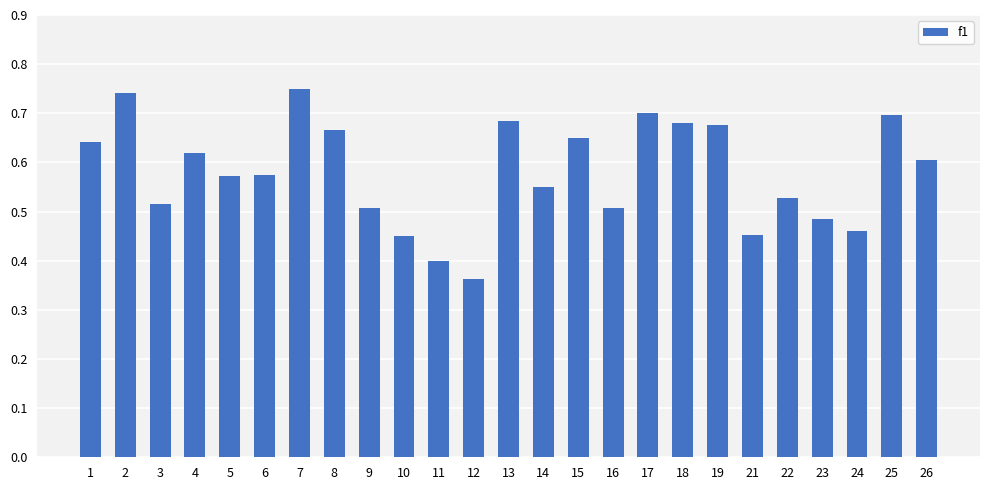

What is the difference between the second highest and second lowest values?

0.3